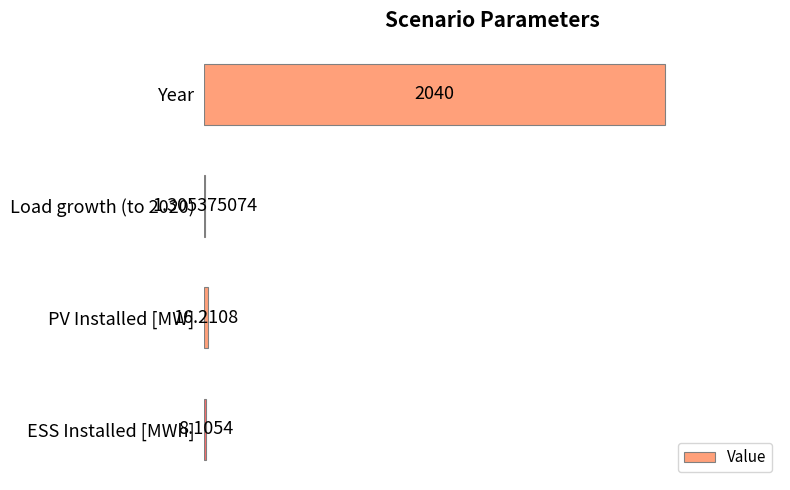

What is the average value?

516.4